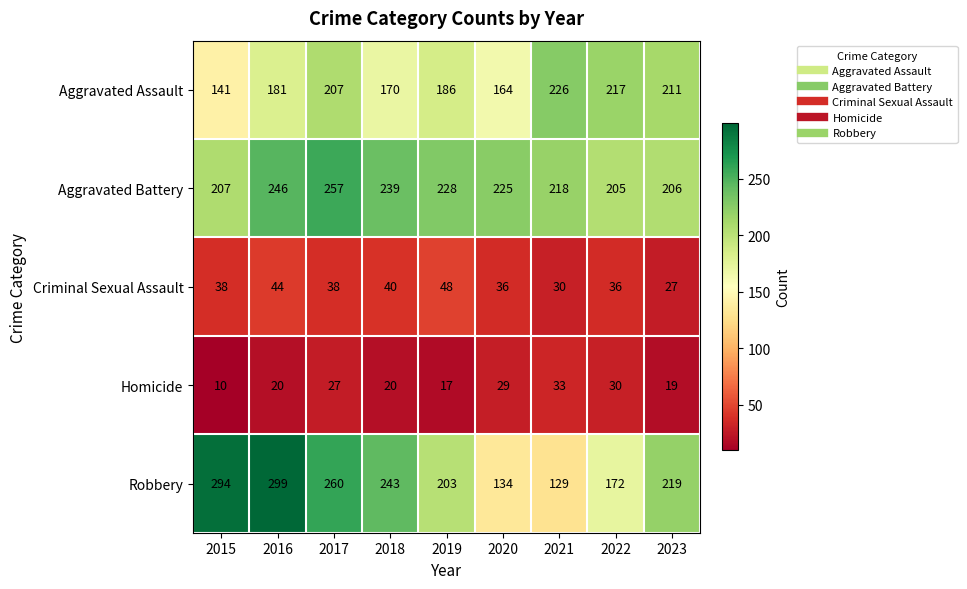

Count the Robbery values in the range 172 to 260.

5